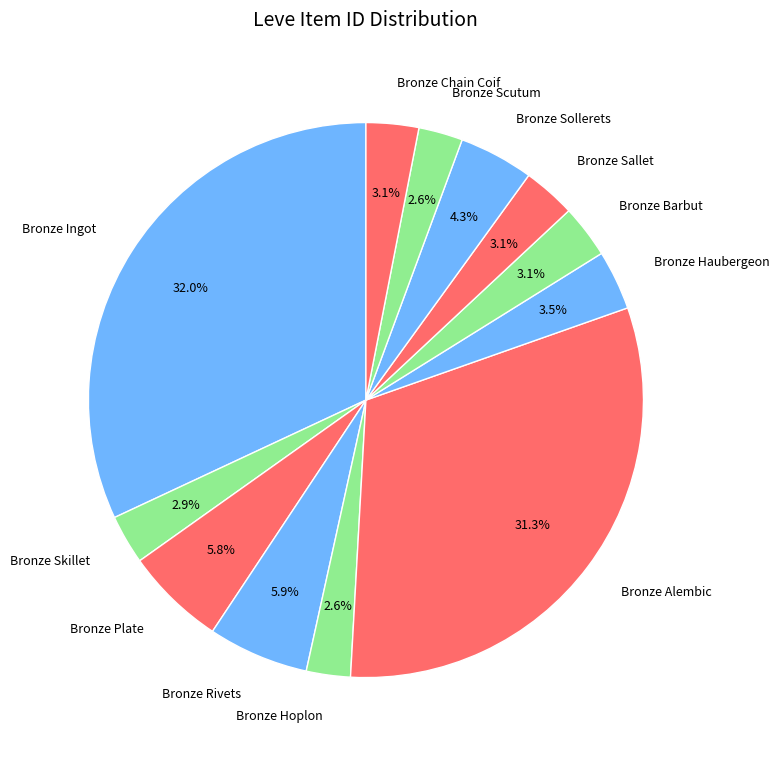

Which has a higher value, Bronze Haubergeon or Bronze Hoplon?

Bronze Haubergeon